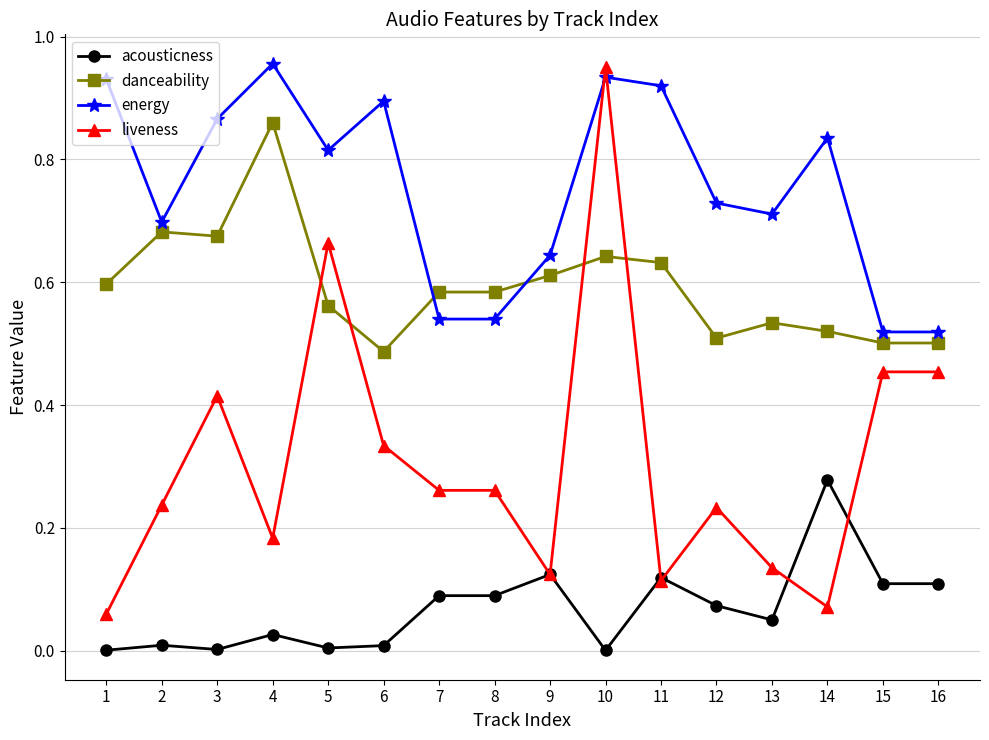

Which category has the lowest value in the liveness series?

1